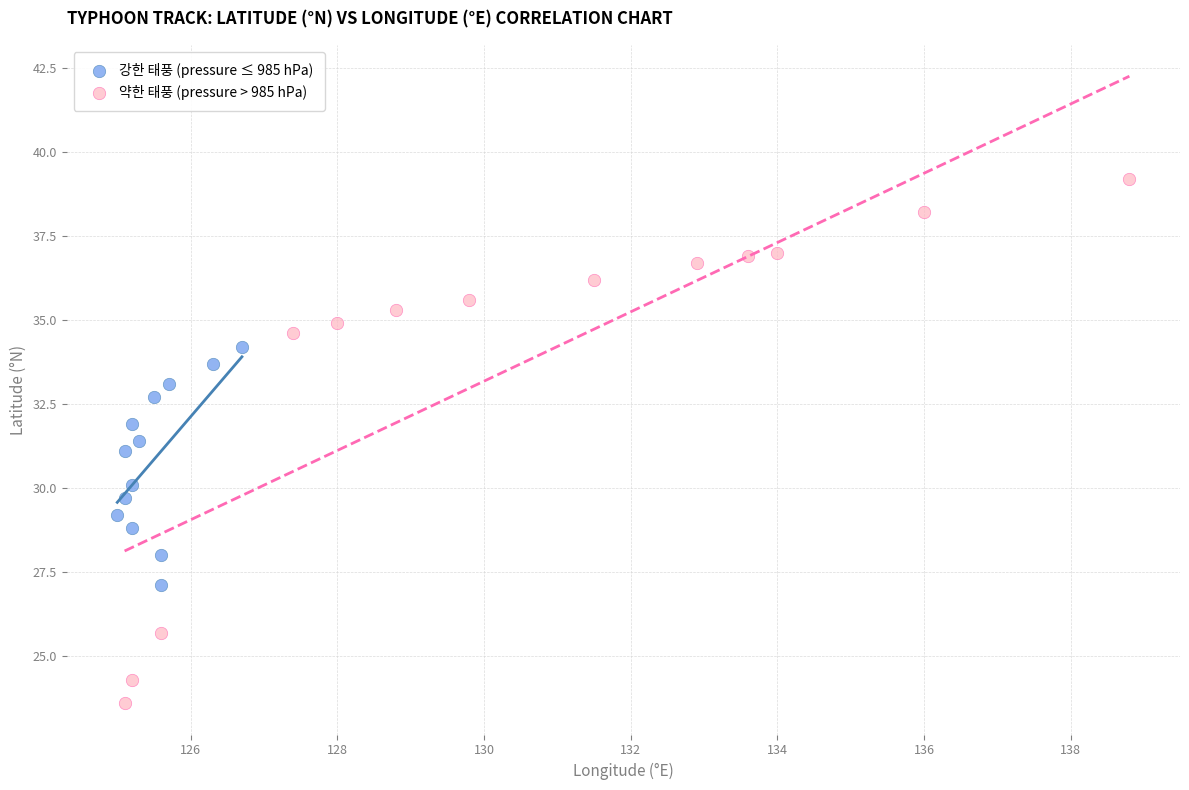

Which series contains the lowest Y value?

약한 태풍 (pressure > 985 hPa)